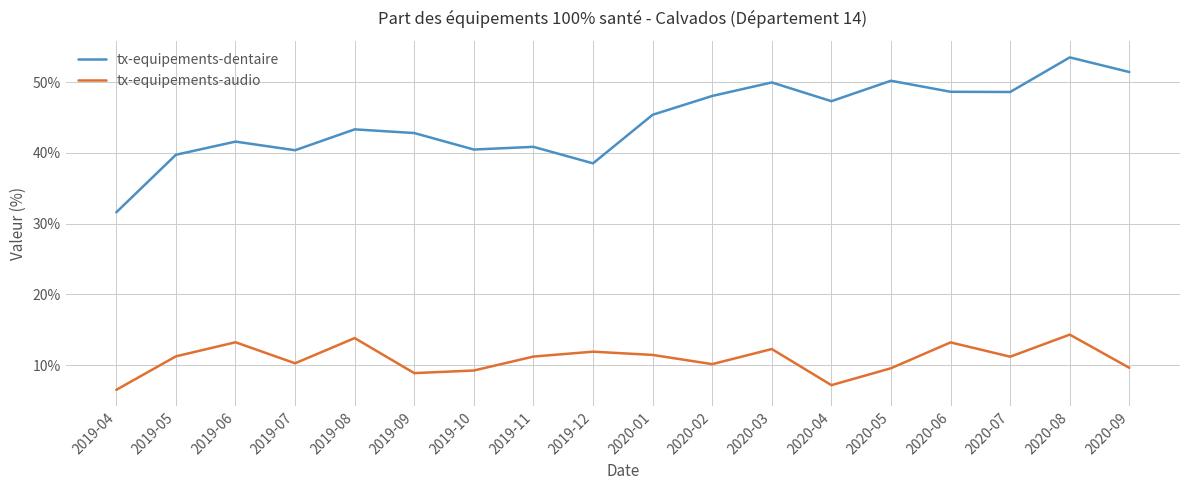

What position from the right is 2019-04?

18